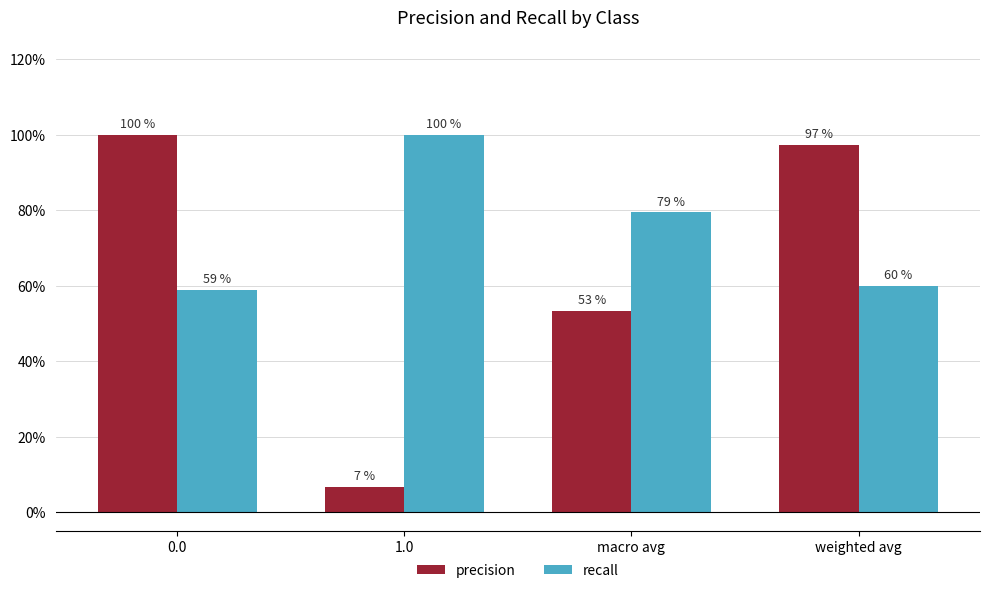

Does the chart contain stacked bars?

No